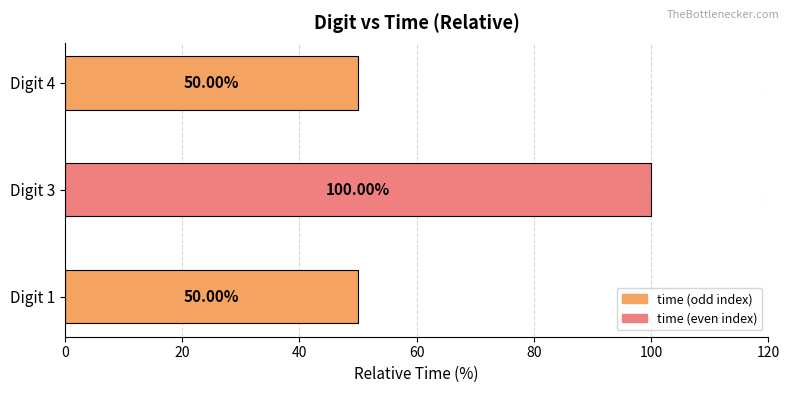

What is the maximum value shown in the chart?

100.0